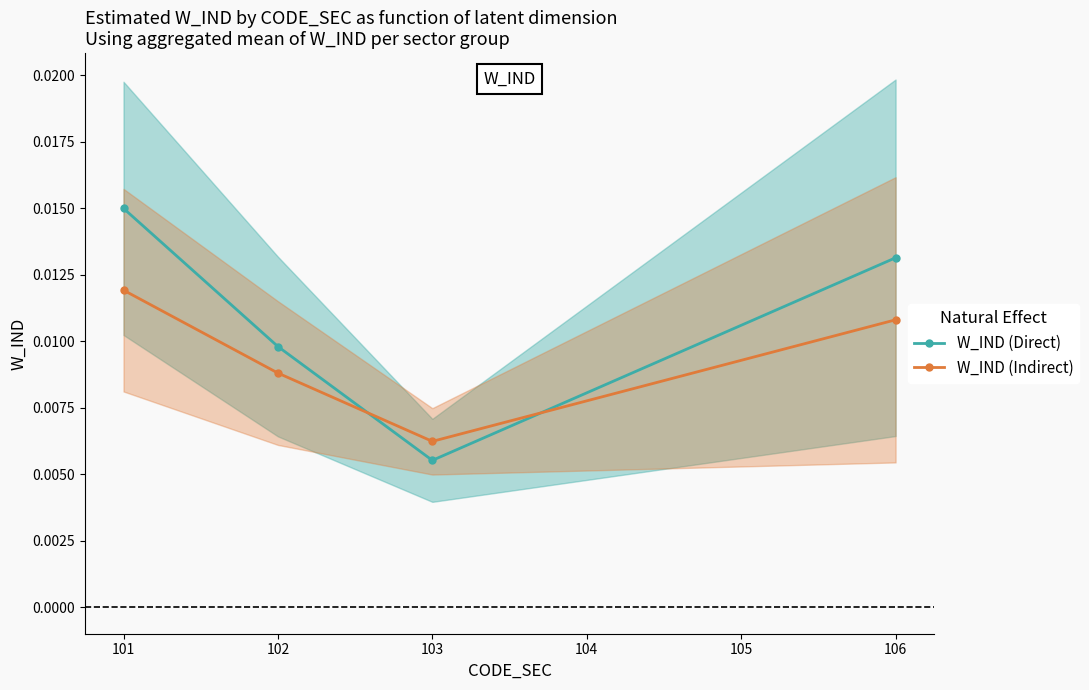

Which series ends up on top after the final intersection of W_IND (Indirect) and W_IND (Direct)?

W_IND (Direct)